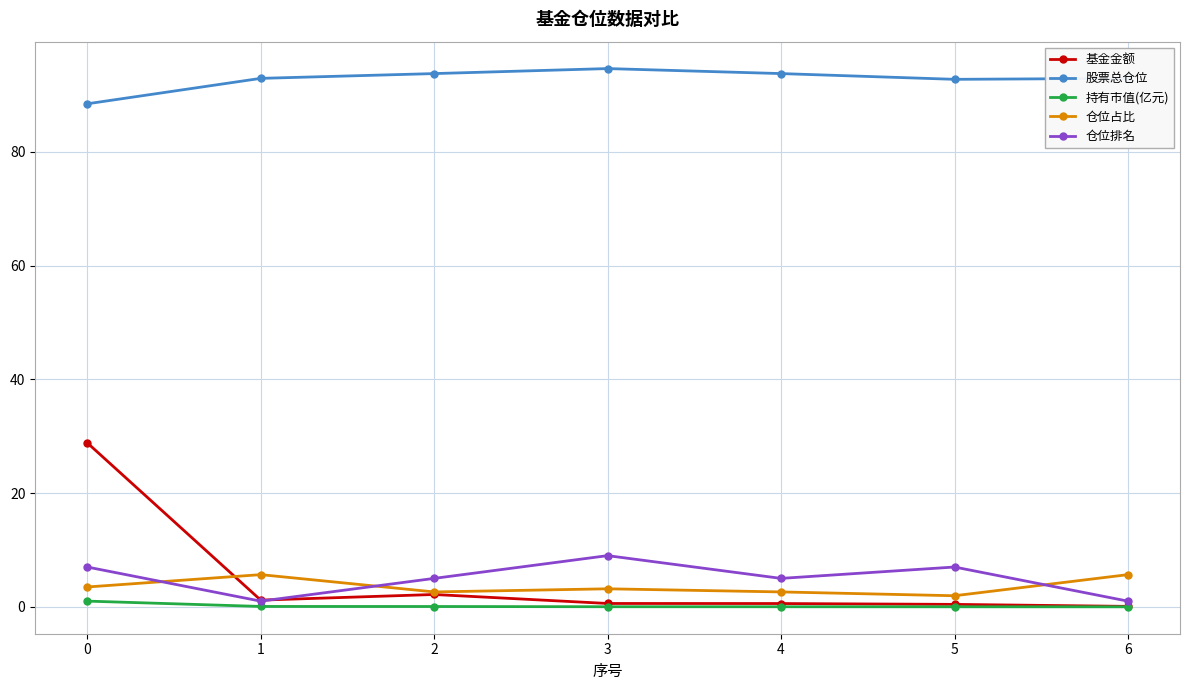

What is the value of the 股票总仓位 point at the 6th from the left?

92.7